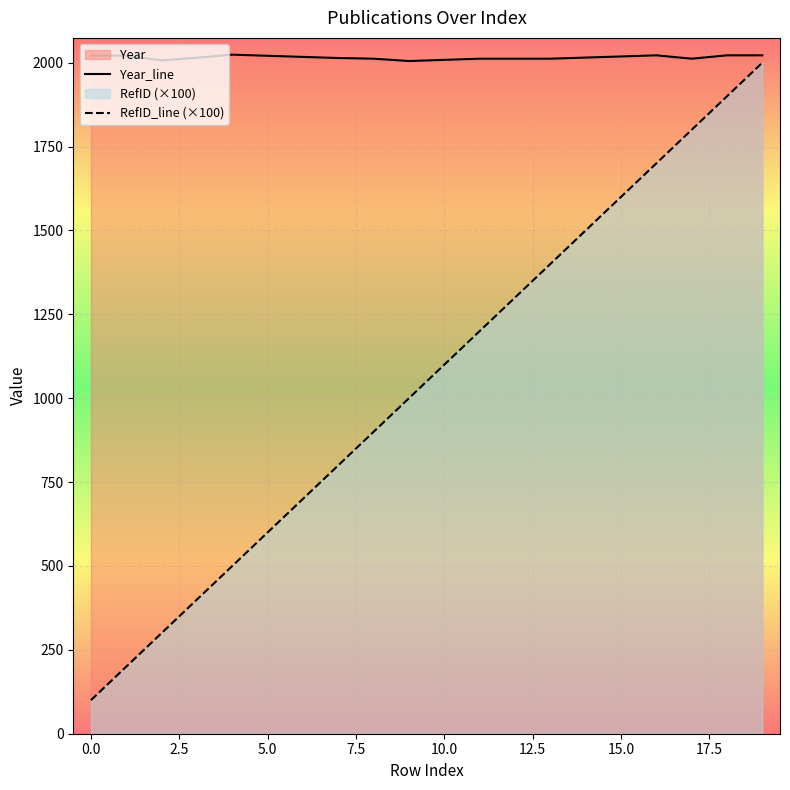

List the series in order of their overall mean, highest first.

Year_line, RefID_line (×100)